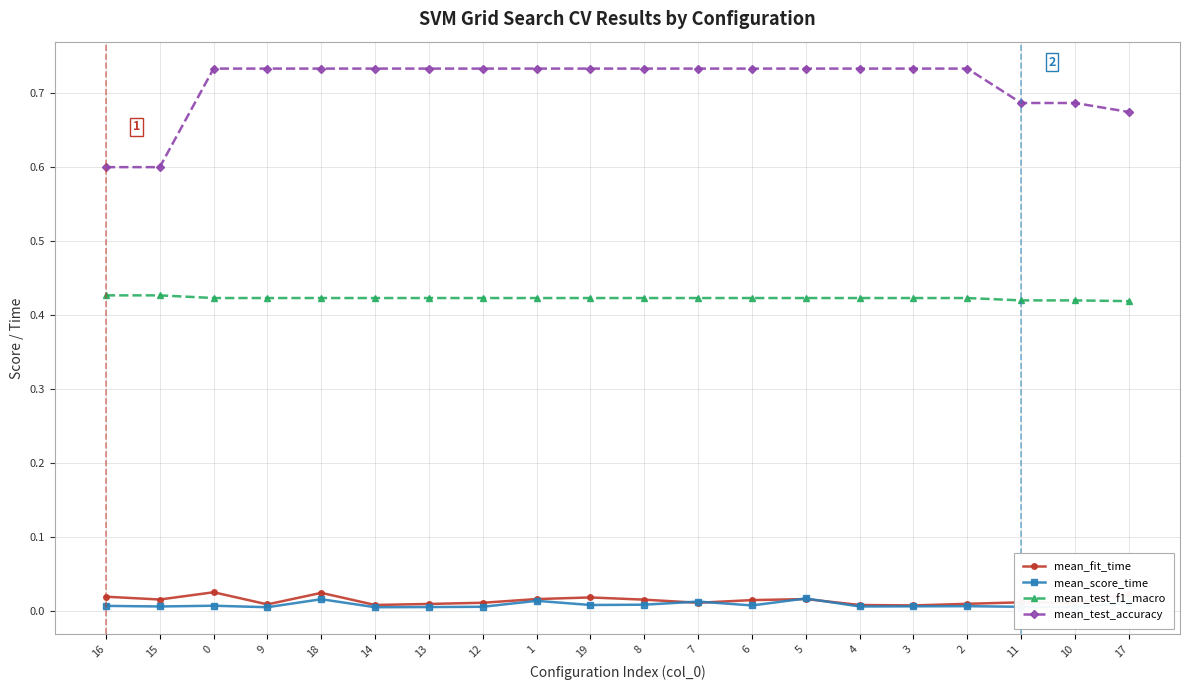

What are all the series names shown in the legend?

mean_fit_time, mean_score_time, mean_test_f1_macro, mean_test_accuracy